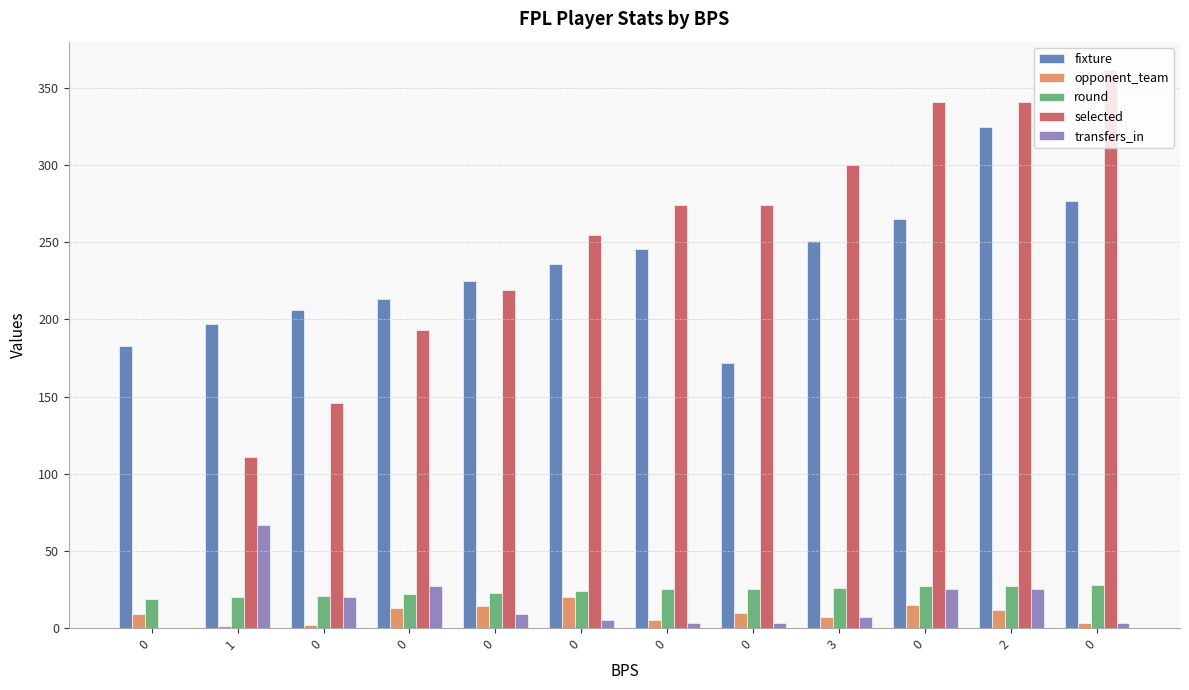

What is the approximate value of round at 1?

20